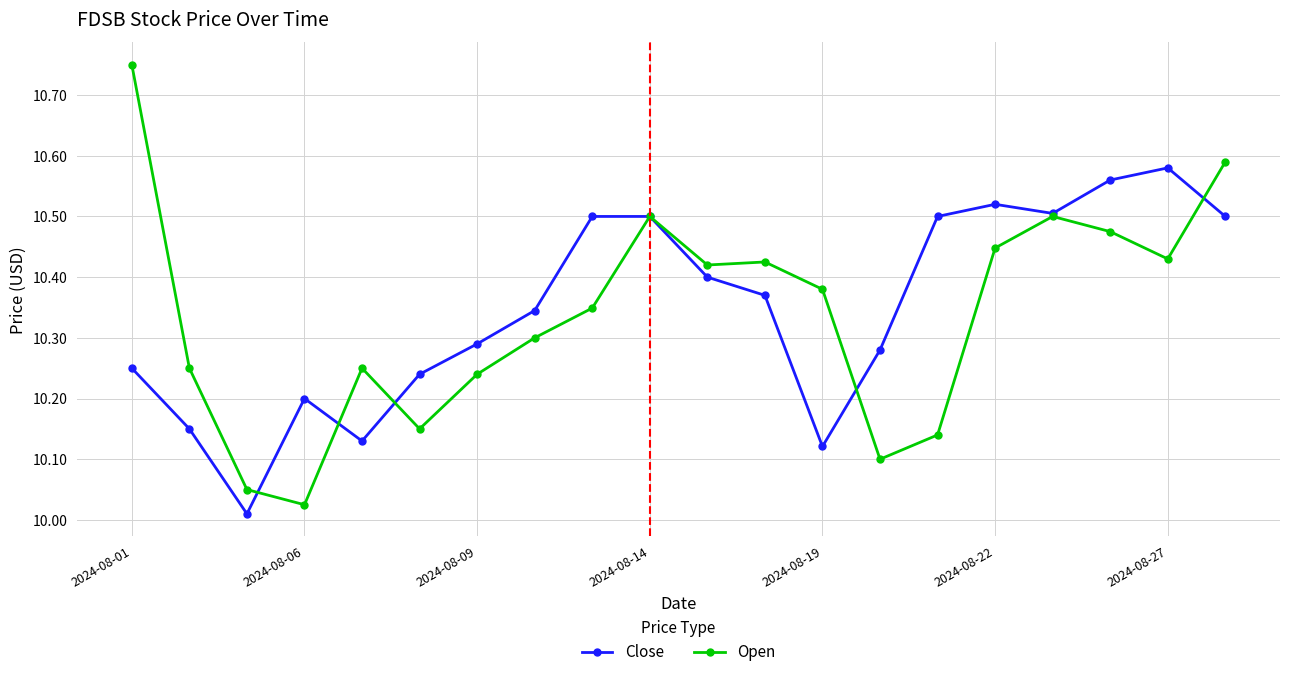

List the series in order of their peak value, highest first.

Open, Close